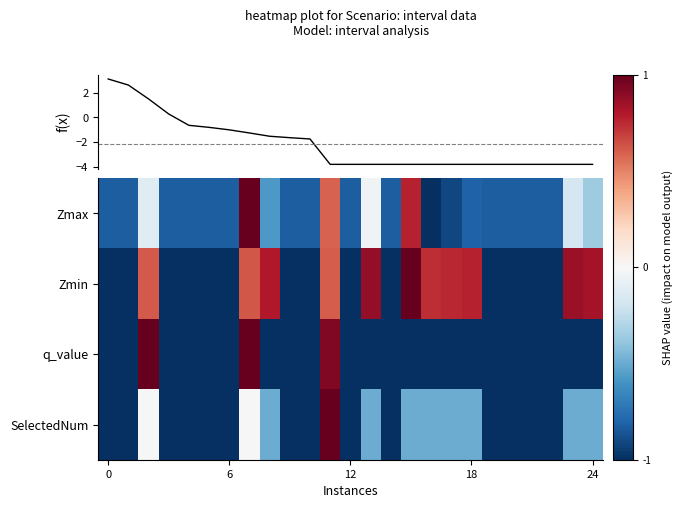

What is the sum of all q_value values?

-19.1